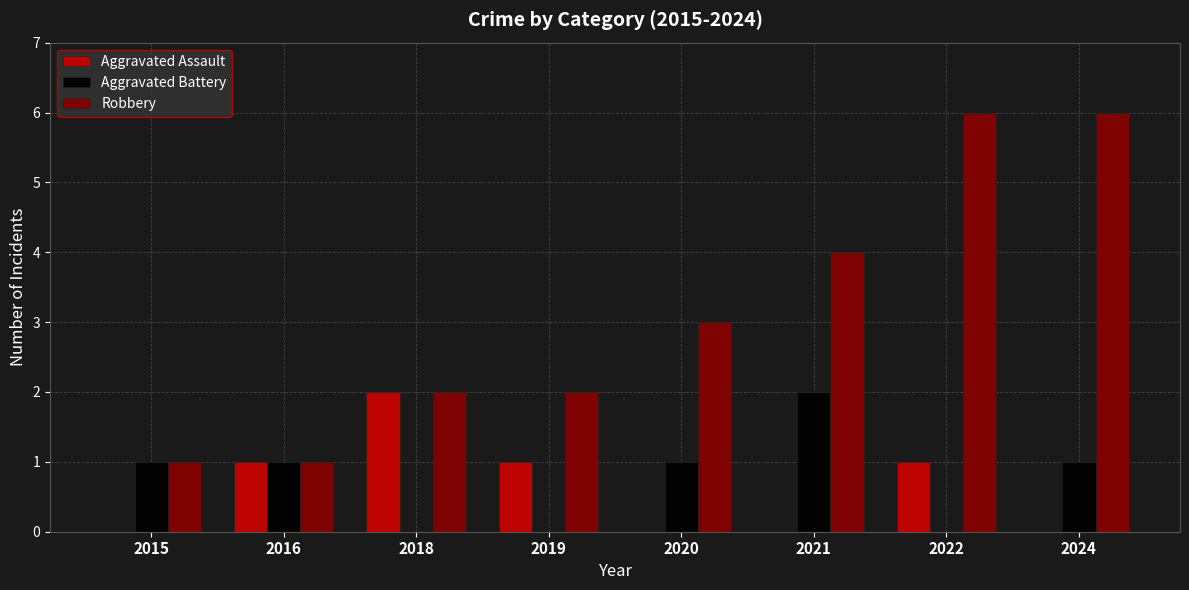

True or false: Aggravated Battery has a value of 2 at 2021.

True